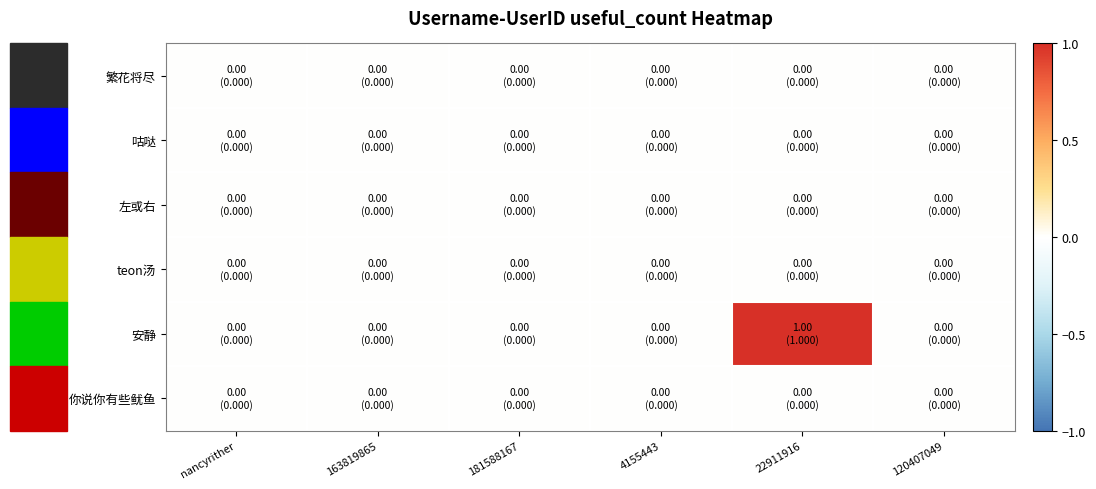

How many data points does each series have?

6